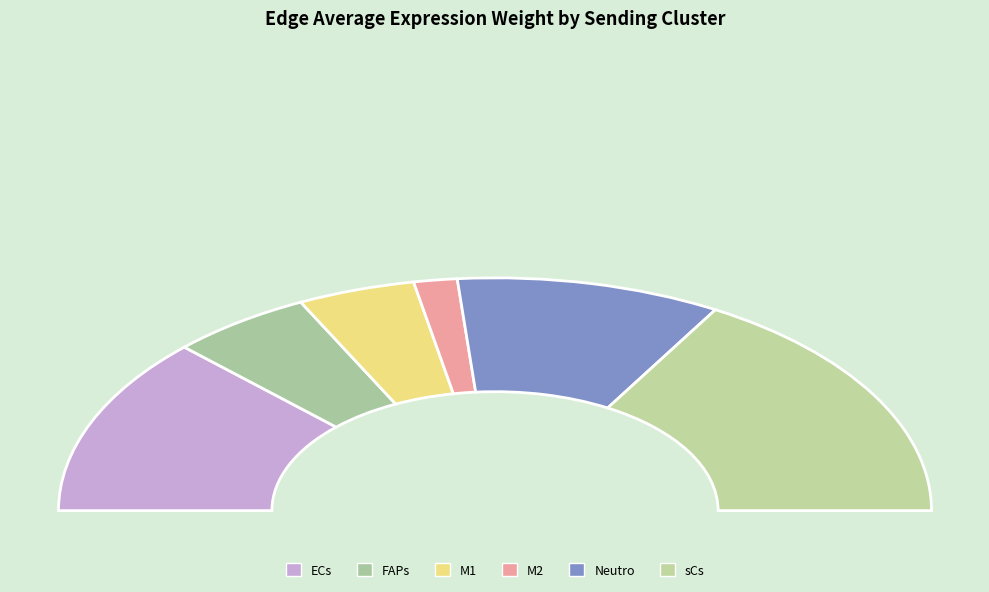

Count the number of slices in the pie.

6